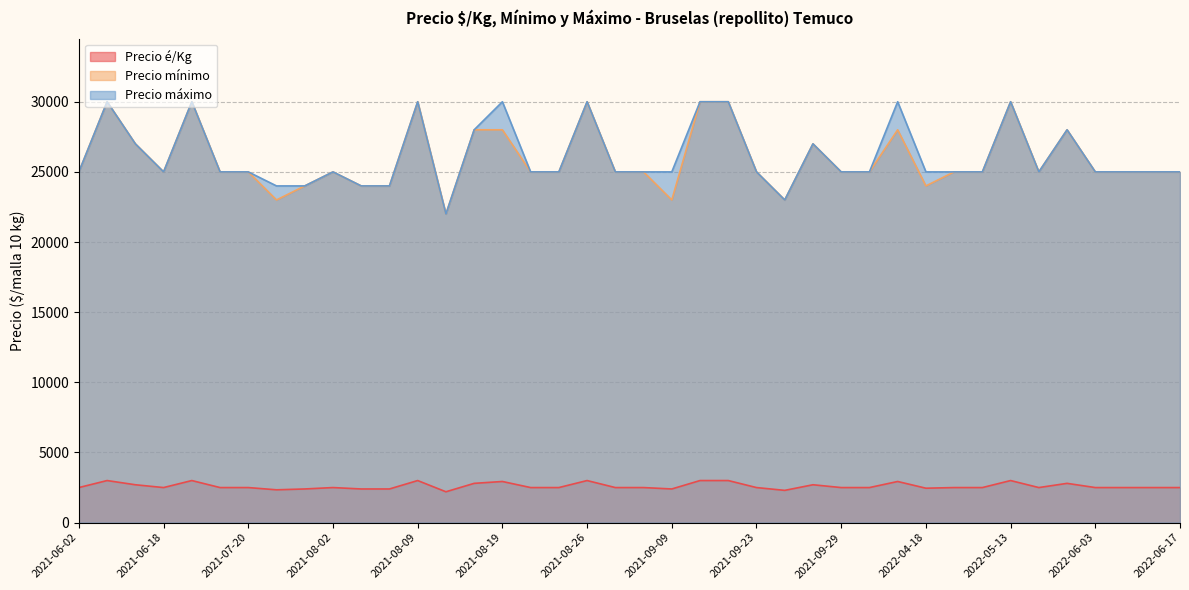

List the labels in order of Precio máximo value, largest first.

2021-06-07, 2021-06-29, 2021-08-09, 2021-08-19, 2021-08-26, 2021-09-15, 2021-09-22, 2022-04-14, 2022-05-13, 2021-08-17, 2022-05-23, 2021-06-08, 2021-09-28, 2021-06-02, 2021-06-18, 2021-07-15, 2021-07-20, 2021-08-02, 2021-08-20, 2021-08-23, 2021-08-30, 2021-09-07, 2021-09-09, 2021-09-23, 2021-09-29, 2022-04-13, 2022-04-18, 2022-04-25, 2022-04-26, 2022-05-20, 2022-06-03, 2022-06-07, 2022-06-09, 2022-06-17, 2021-07-28, 2021-07-29, 2021-08-04, 2021-08-05, 2021-09-27, 2021-08-12